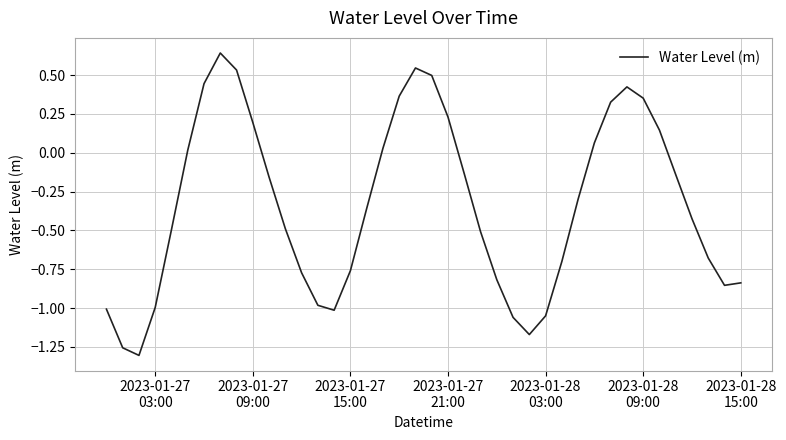

True or false: the data has more than 2 interior local peaks.

True